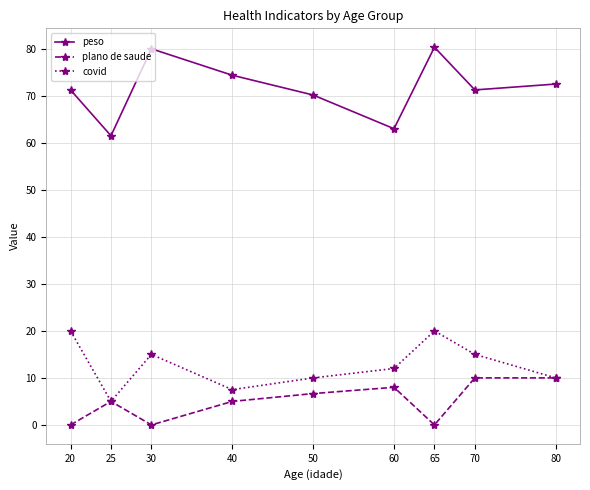

Rank the series at 40 from lowest to highest value.

plano de saude, covid, peso